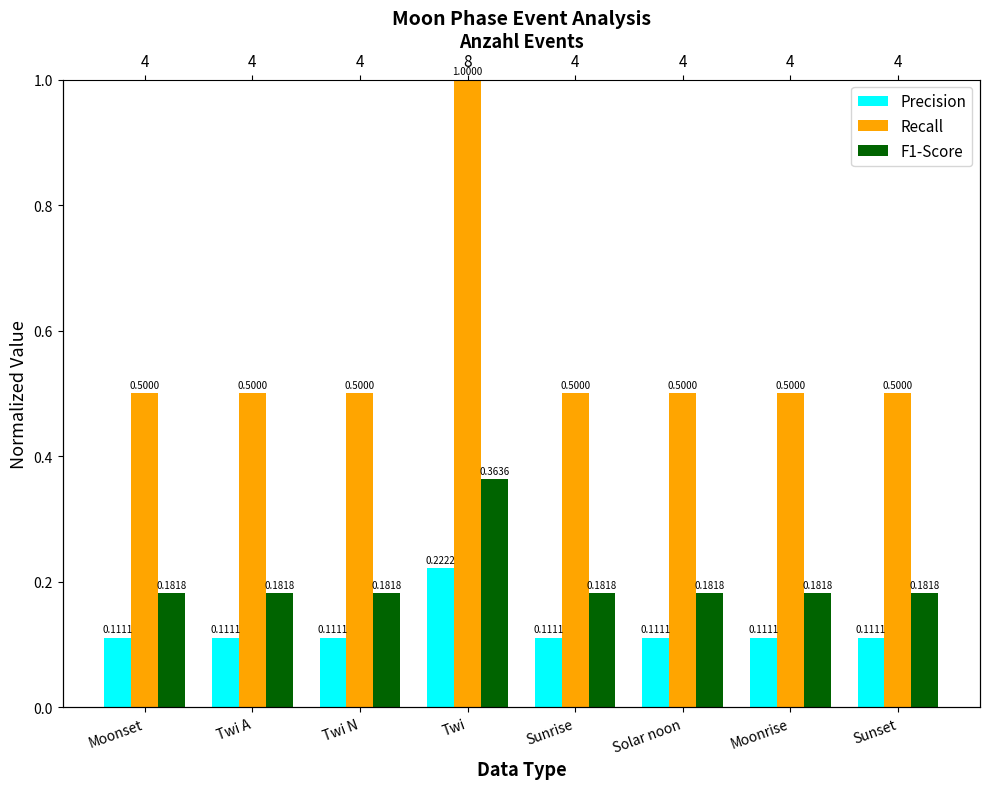

At which category is the sum across all series the highest?

Twi